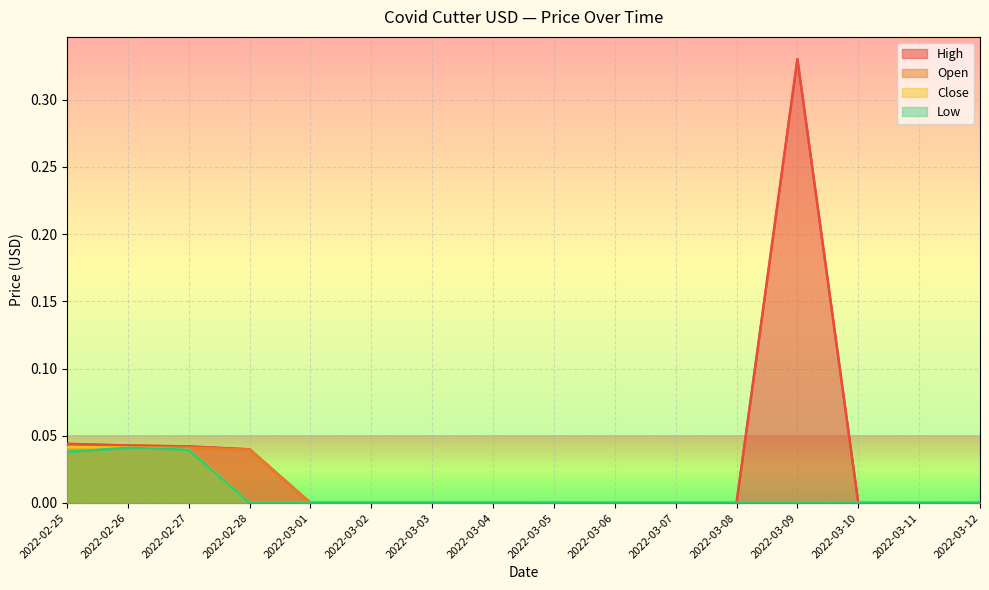

What is the label of the 1st point from the right?

2022-03-12